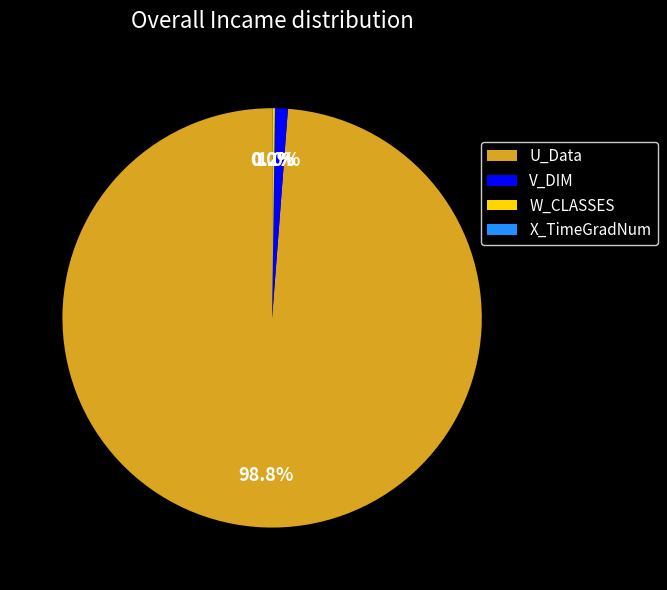

Is U_Data the majority of the pie?

Yes